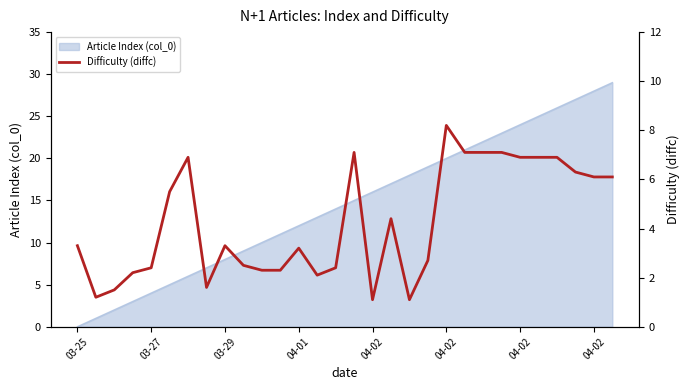

What is the smallest value displayed?

1.1